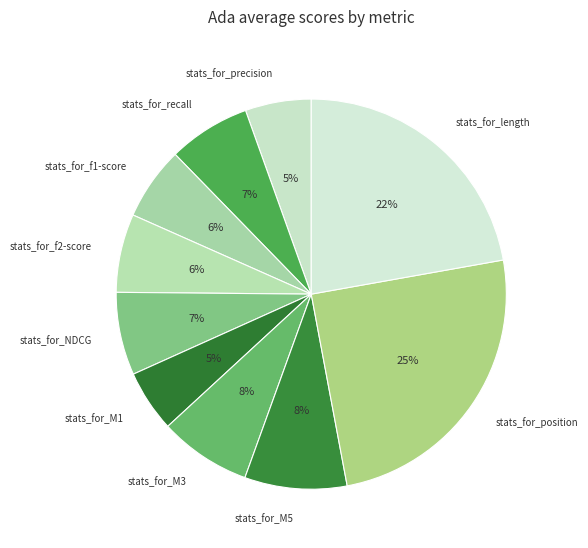

True or false: stats_for_length accounts for 22% of the total.

True